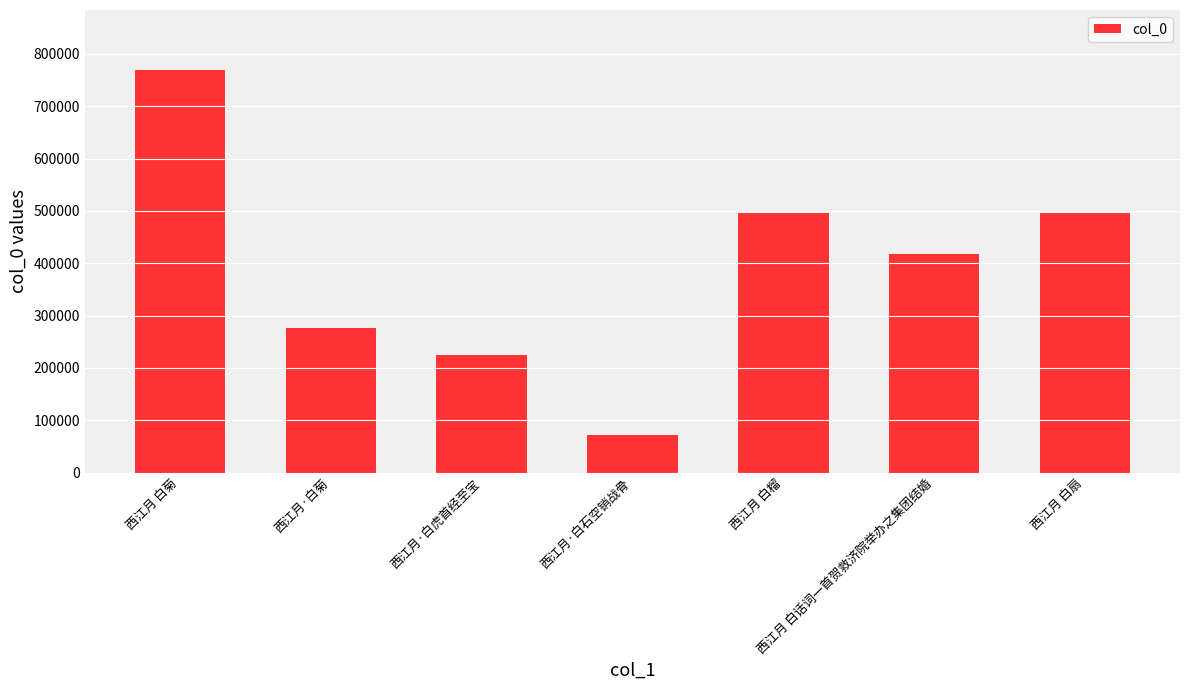

What is the label of the 7th bar from the right?

西江月 白菊